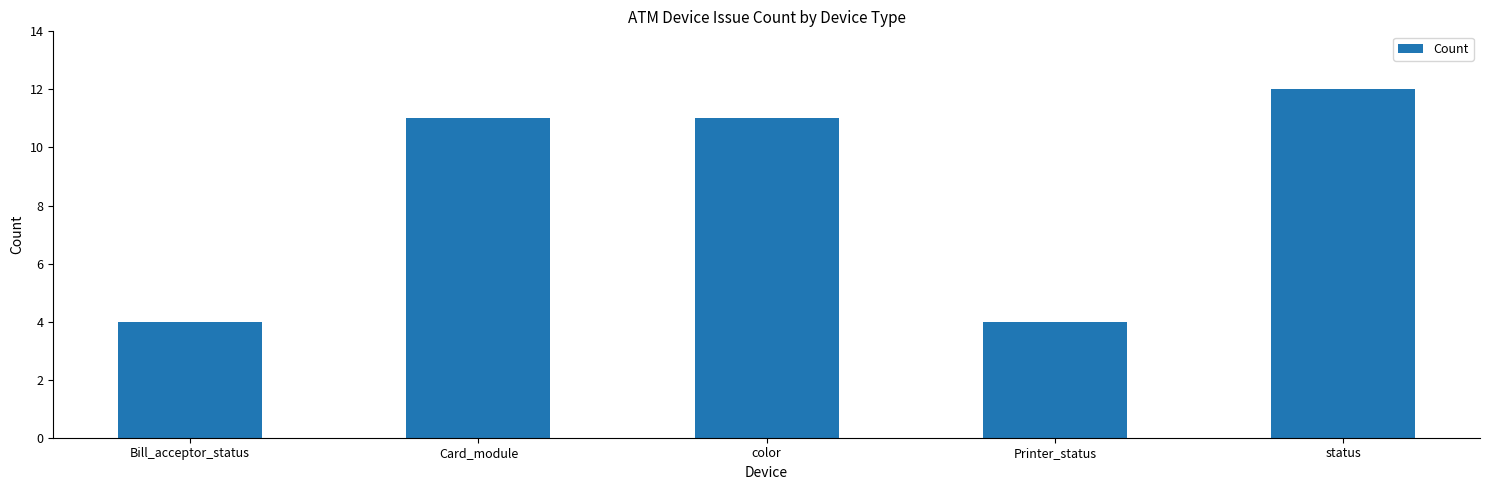

What is the value of the 5th bar from the left?

12